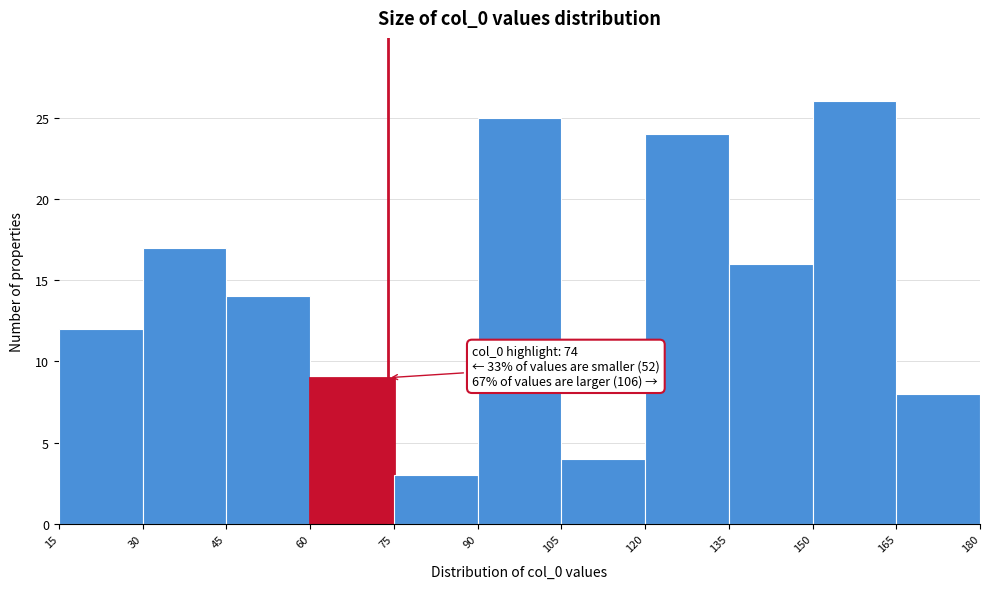

Which range on the x-axis has the tallest bar?

150 to 165